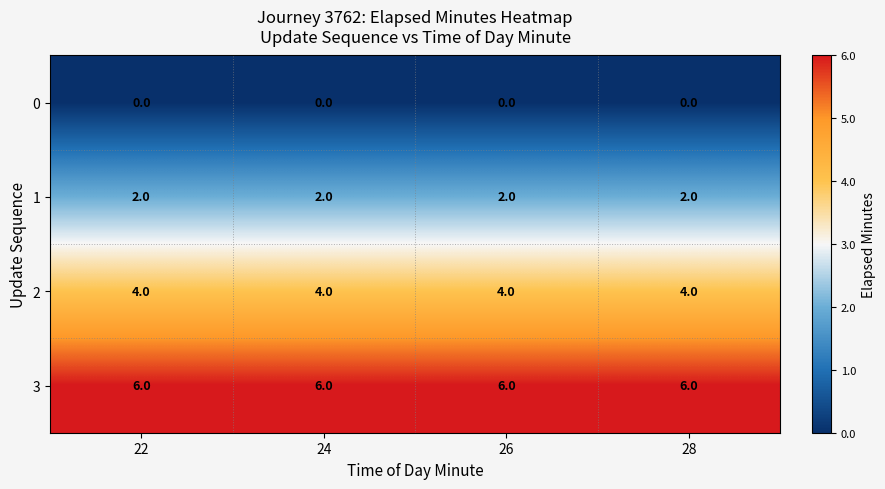

What is the spread (max minus min) of values at 24?

6